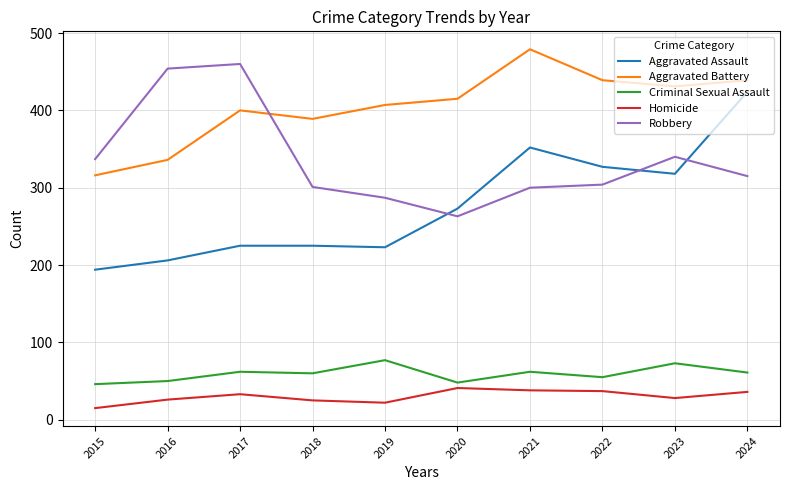

True or false: Criminal Sexual Assault has more than 2 points higher than both neighbors.

True